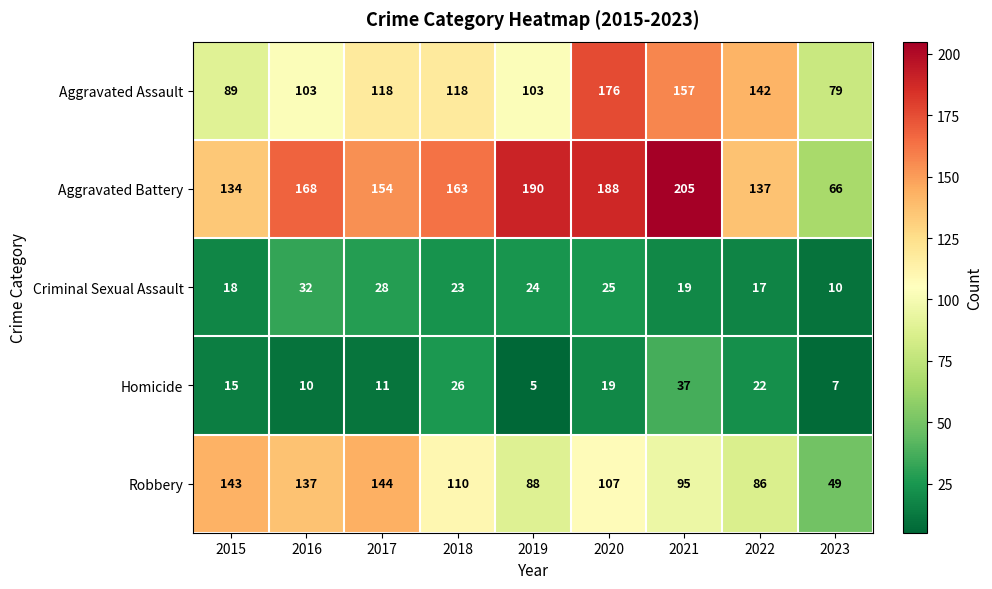

What is the difference between the second highest and second lowest values in the Robbery series?

57